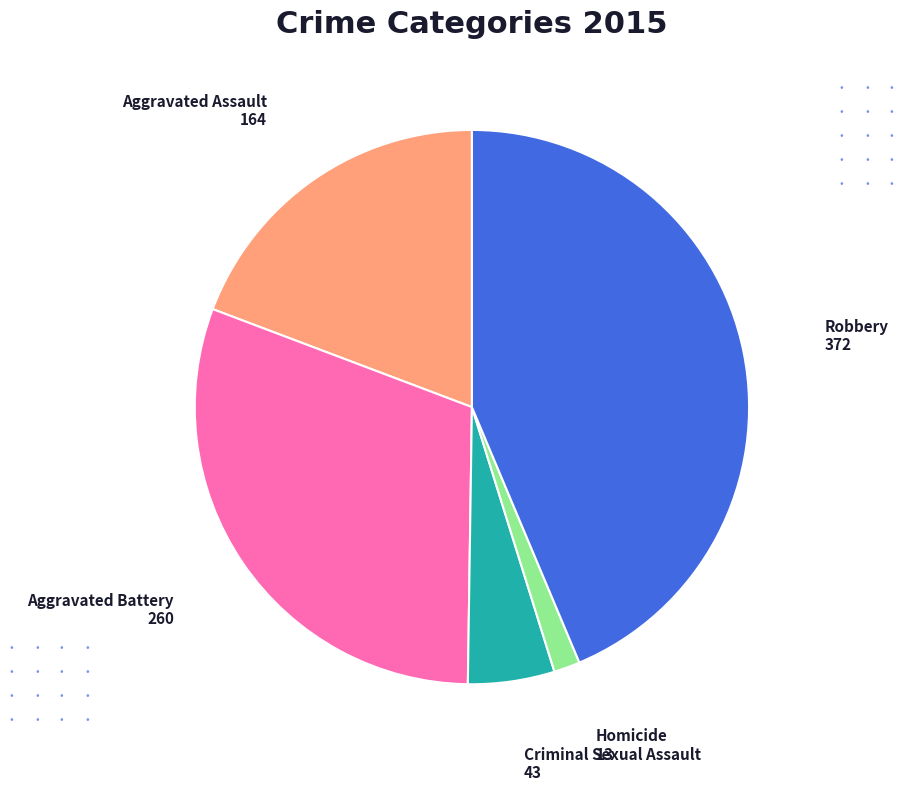

What is the smallest slice in the pie chart?

Homicide